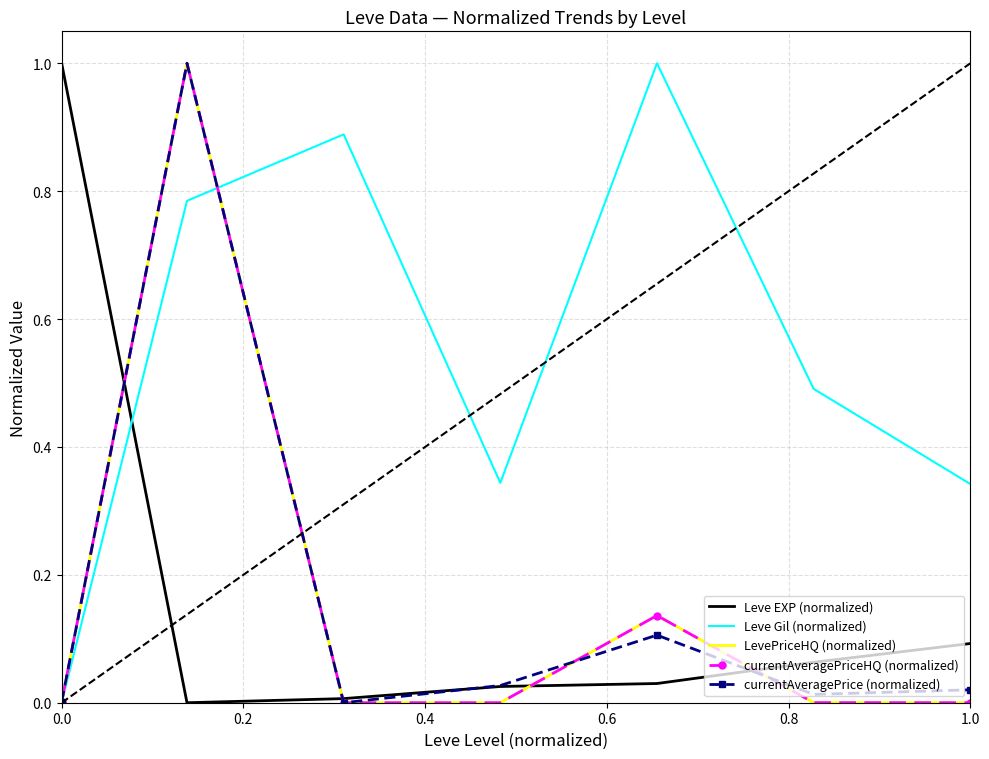

What is the maximum value shown in the chart?

1.0